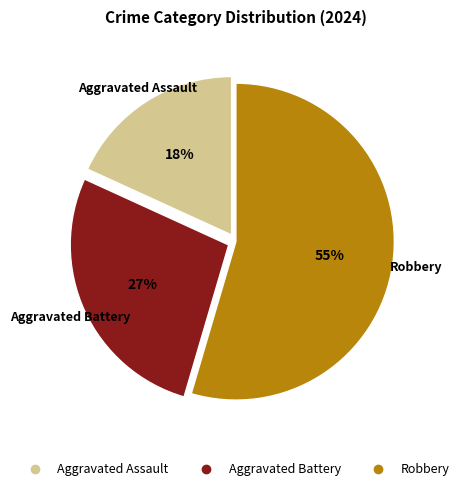

What is the largest slice in the pie chart?

Robbery